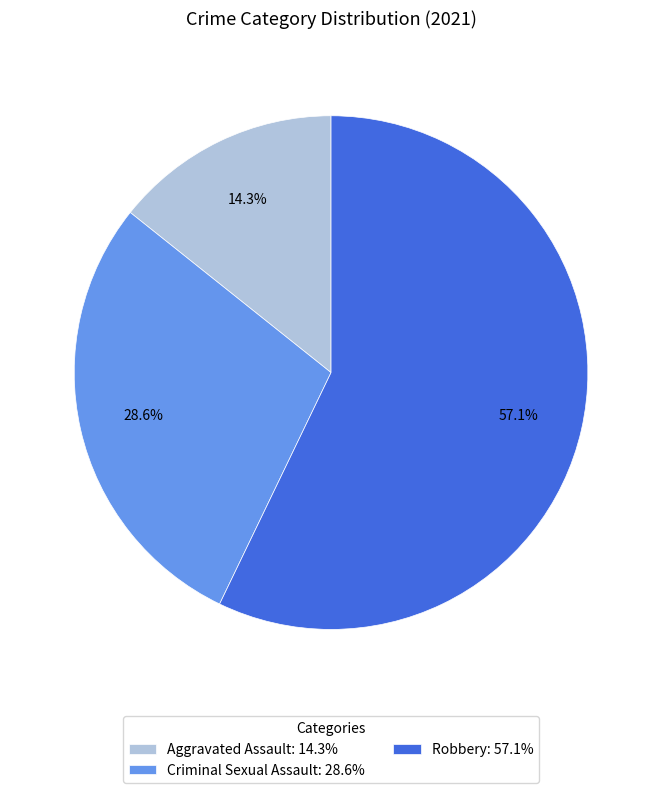

Does any single category account for the majority?

Yes